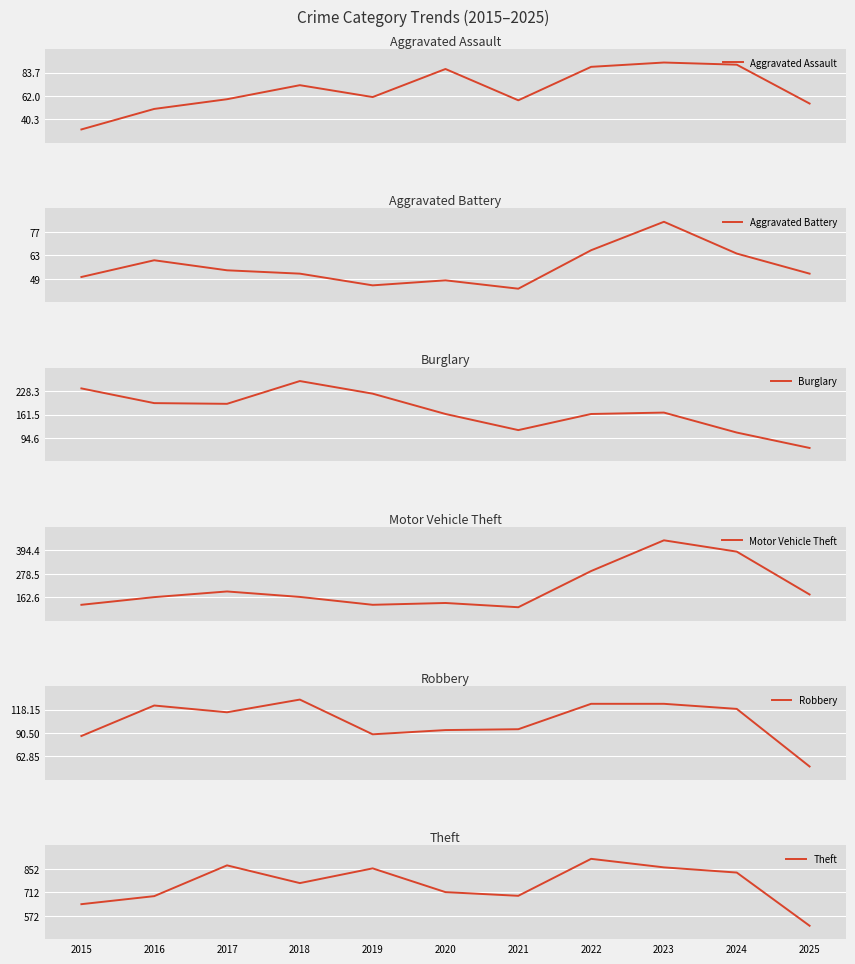

Reading left to right, extract all data points from this chart.

Aggravated Assault: 31	50	59	72	61	87	58	89	93	91	55
Aggravated Battery: 50	60	54	52	45	48	43	66	83	64	52
Burglary: 236	194	192	257	221	163	117	163	167	110	66
Motor Vehicle Theft: 125	163	191	164	125	134	113	292	444	388	176
Robbery: 87	123	115	130	89	94	95	125	125	119	51
Theft: 641	689	873	767	855	713	691	912	861	830	512